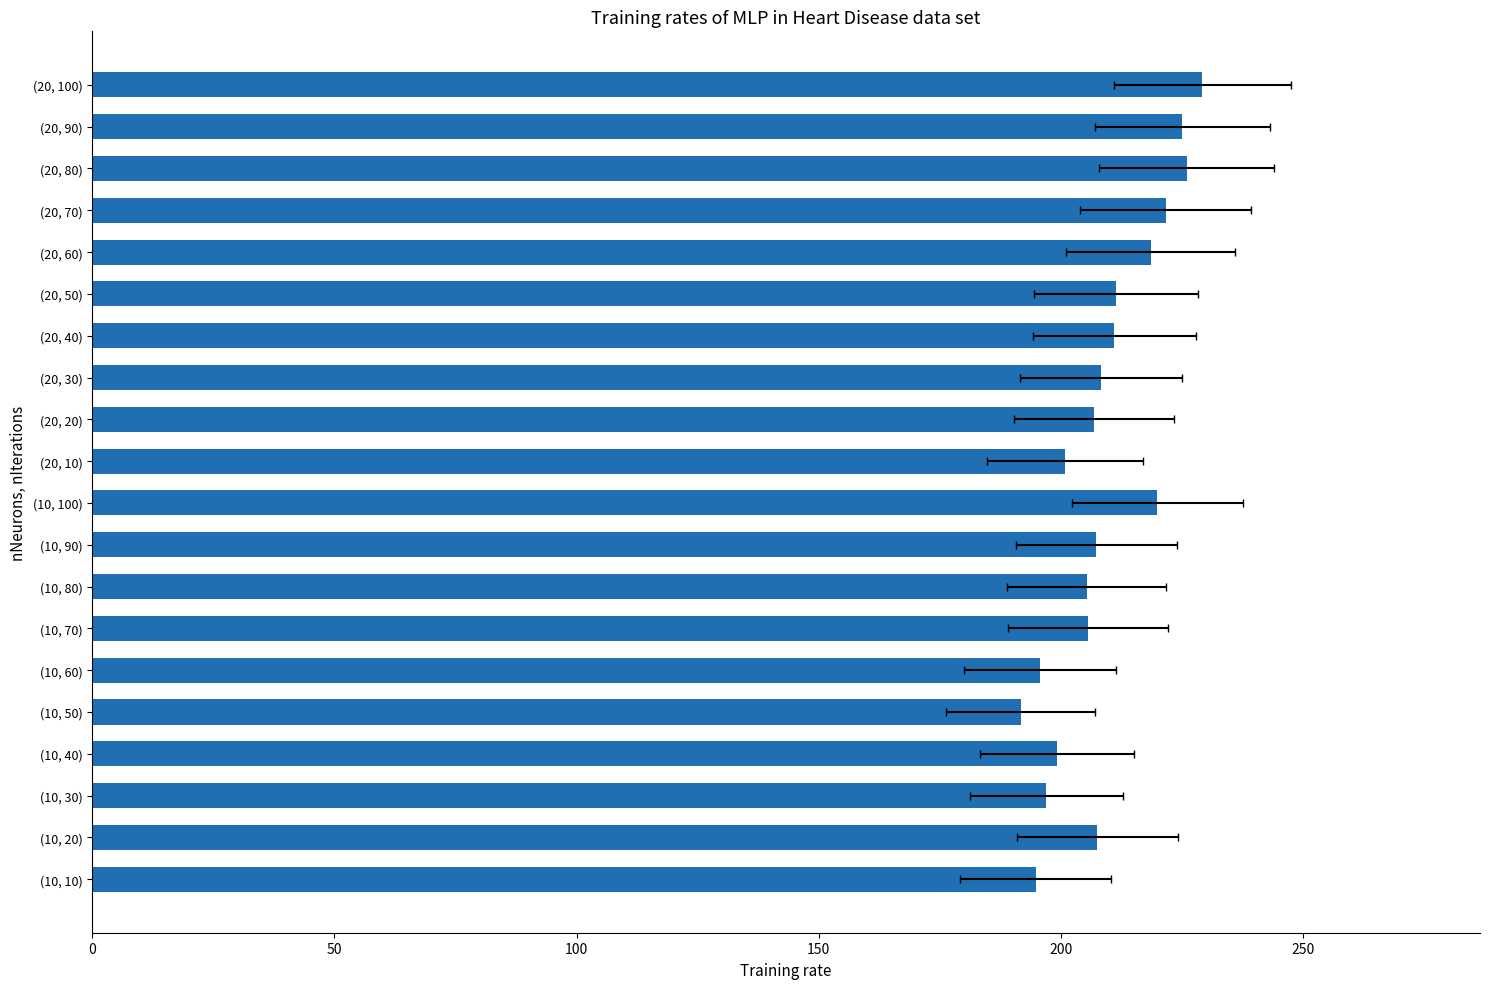

What is the smallest value displayed?

191.7